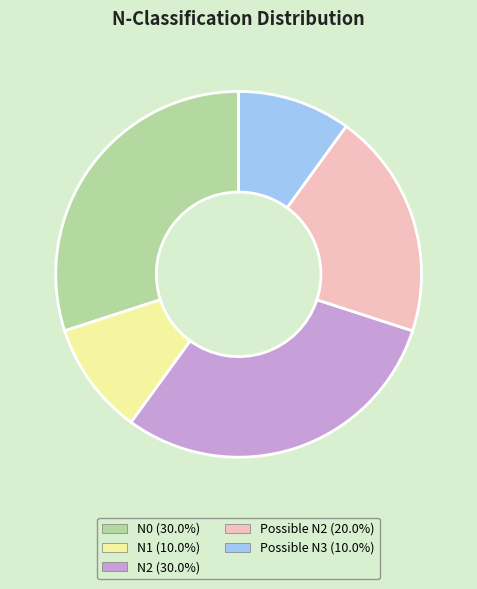

What is the ratio of the value at Possible N2 to the value at N2?

0.7